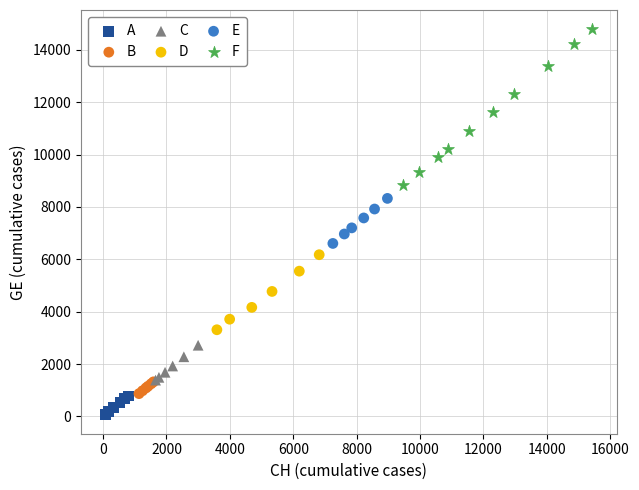

What are all the series names shown in the legend?

A, B, C, D, E, F